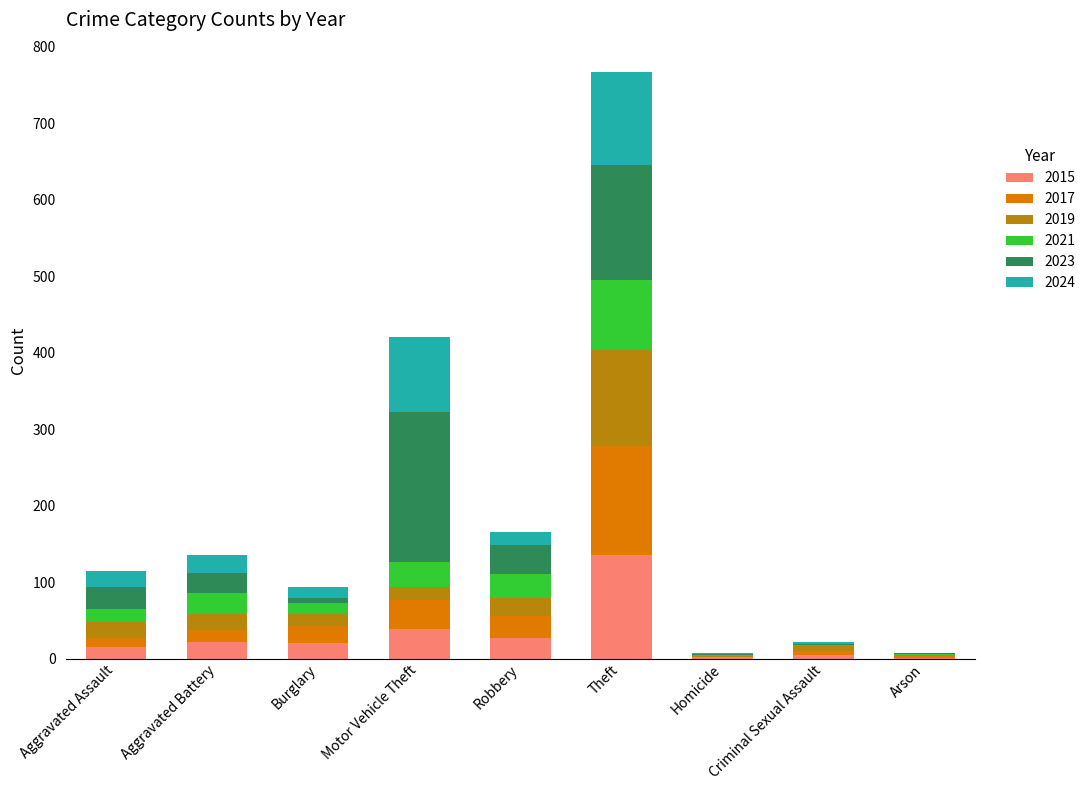

At which category is the sum across all series the highest?

Theft